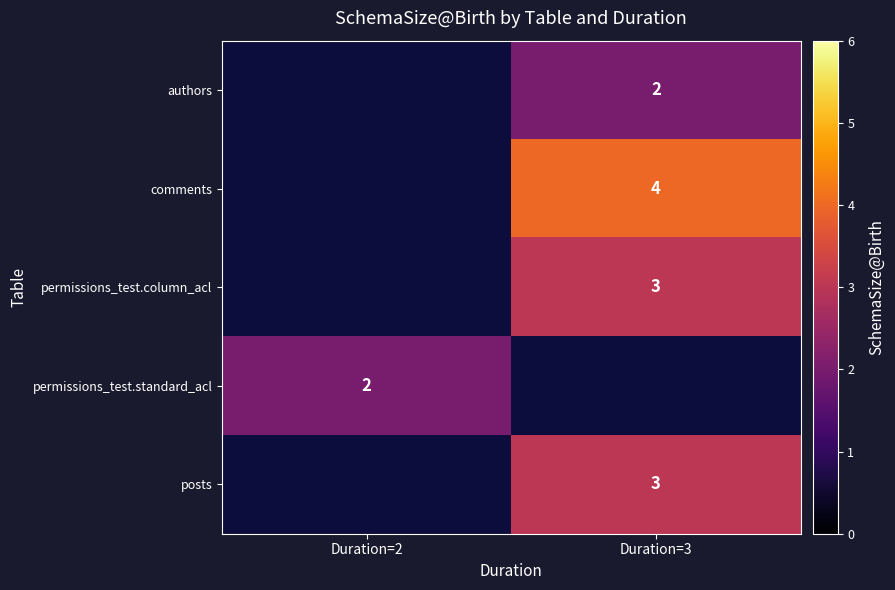

At Duration=3, list the series in order from largest to smallest.

comments, permissions_test.column_acl, authors, permissions_test.standard_acl, posts